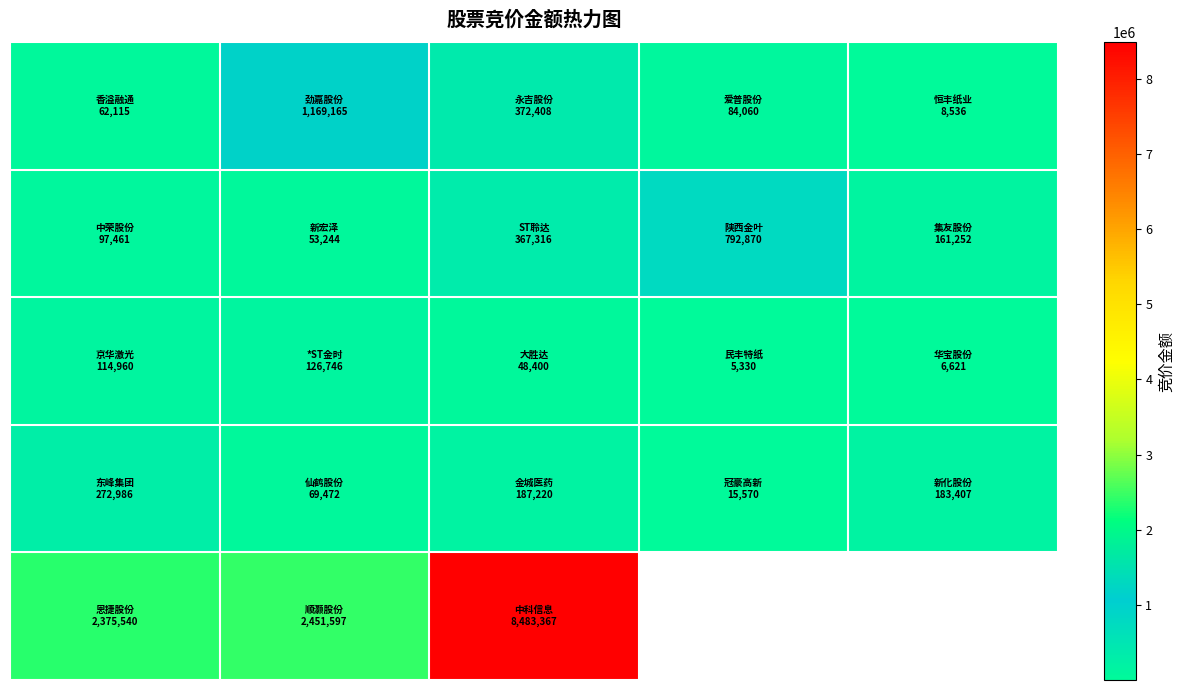

What is the spread (max minus min) of values at 3?

787540.0